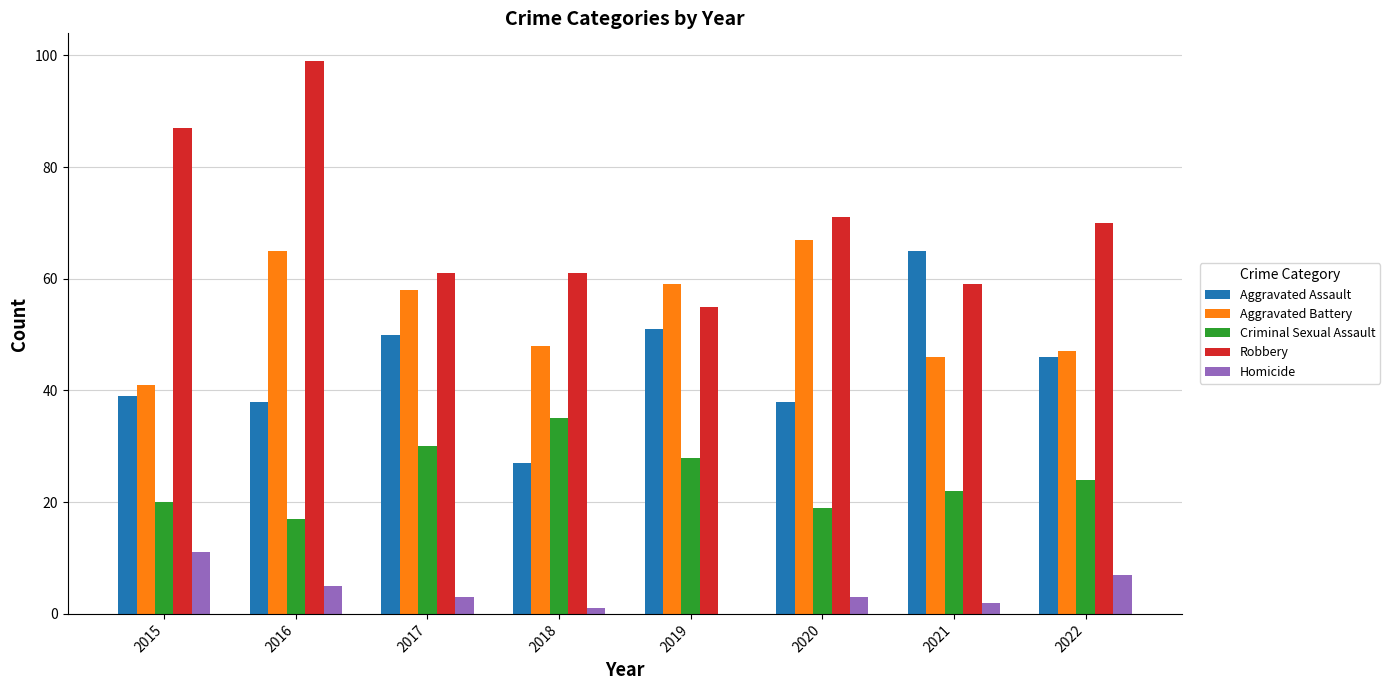

What is the total value across all series at 2022?

194